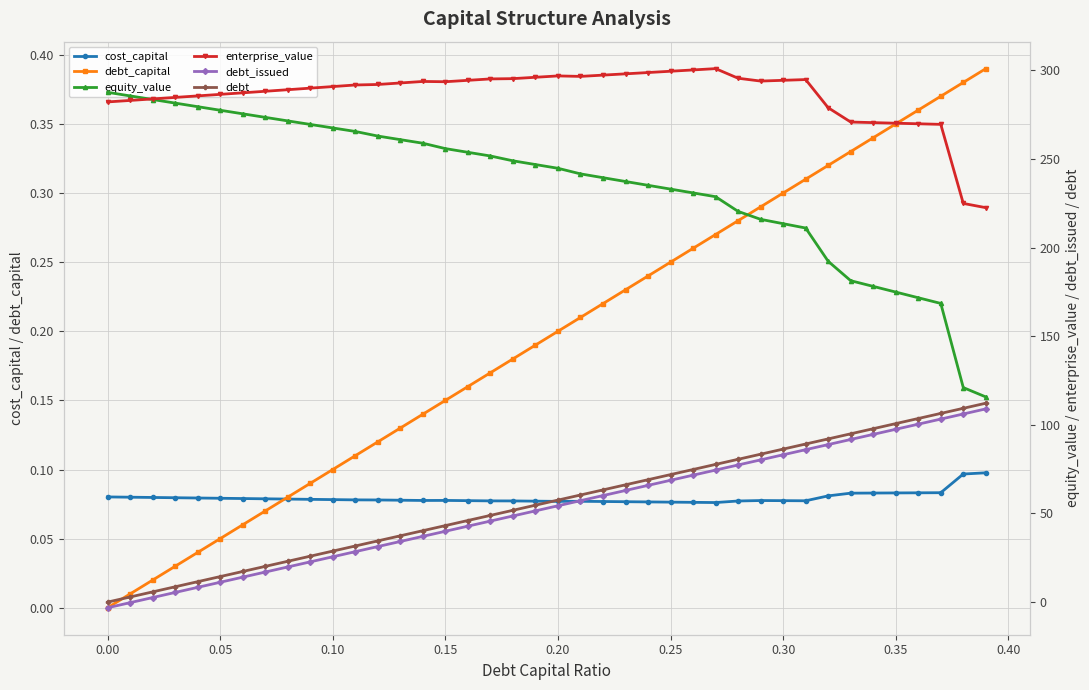

True or false: debt_capital and equity_value cross at least once.

False